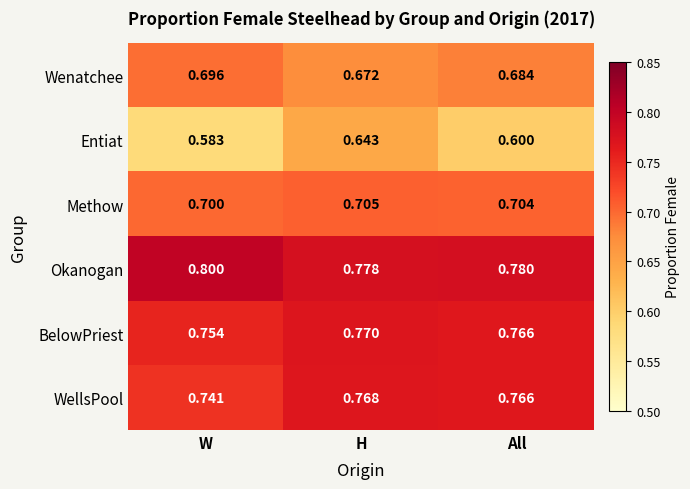

Which series changed the most between W and All?

WellsPool